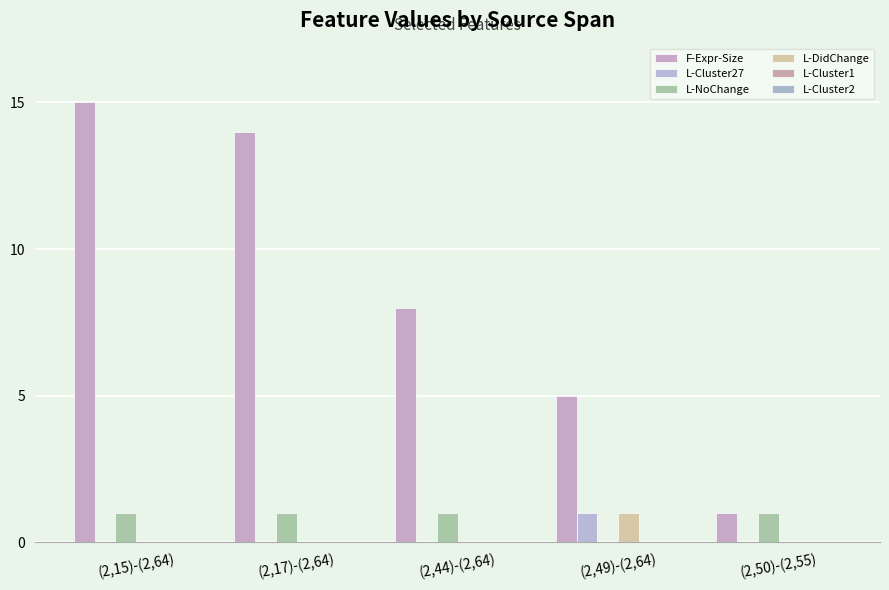

At how many categories does at least one series exceed 10?

2